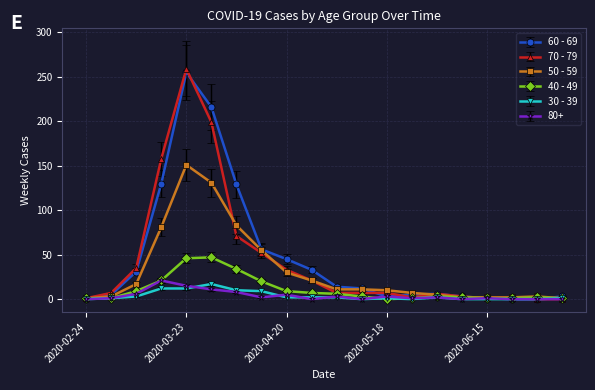

Which series has the widest spread of values?

70 - 79